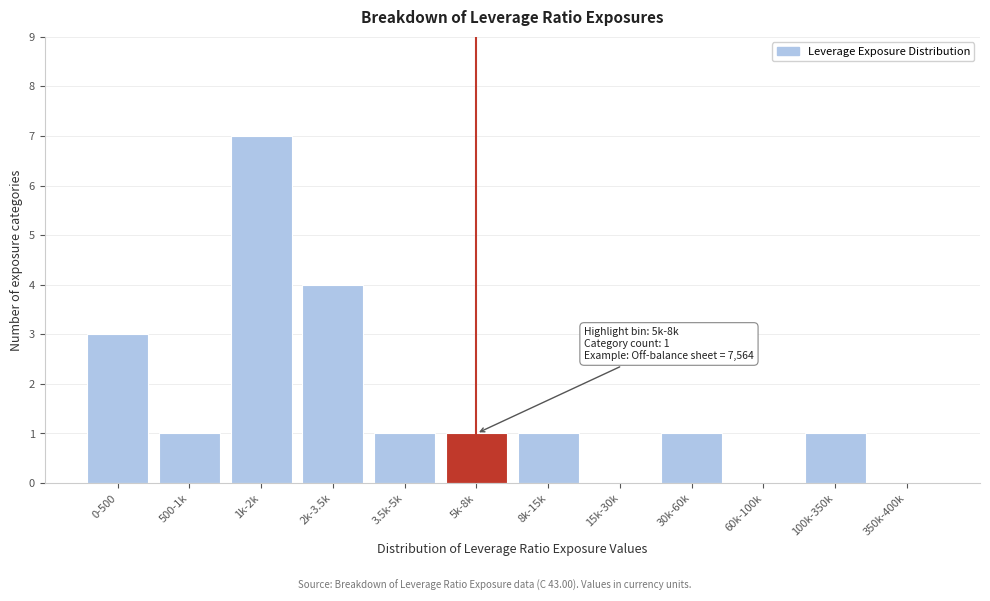

Reading right to left, transcribe all the data shown in this chart.

350k-400k=0	100k-350k=1	60k-100k=0	30k-60k=1	15k-30k=0	8k-15k=1	5k-8k=1	3.5k-5k=1	2k-3.5k=4	1k-2k=7	500-1k=1	0-500=3